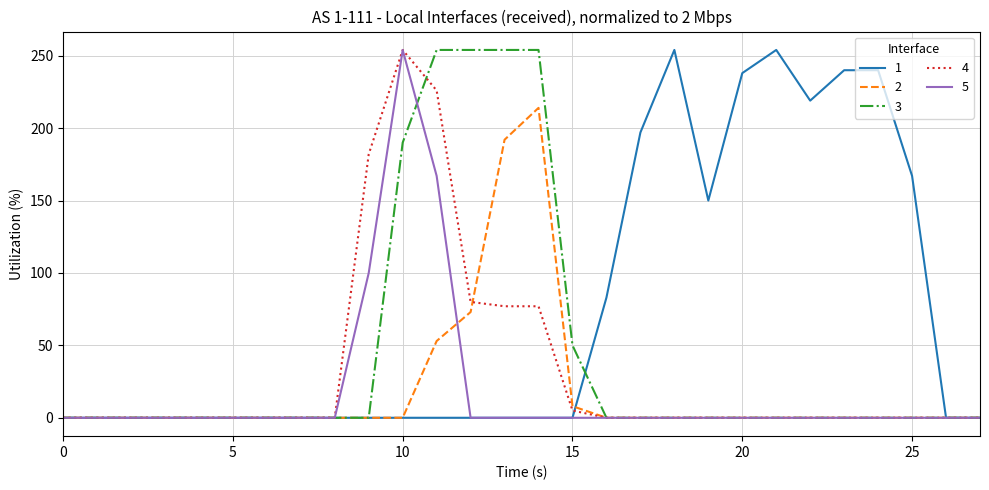

What are all the series names shown in the legend?

1, 2, 3, 4, 5